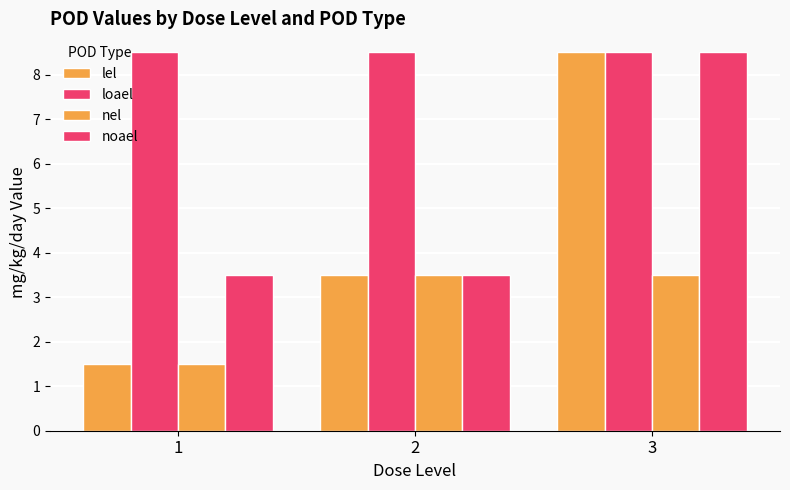

How many bars are there in each group?

4